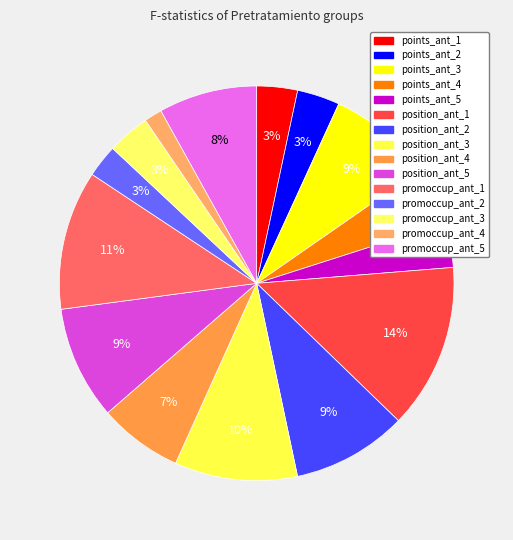

To the nearest percent, what portion does promoccup_ant_4 represent?

1%